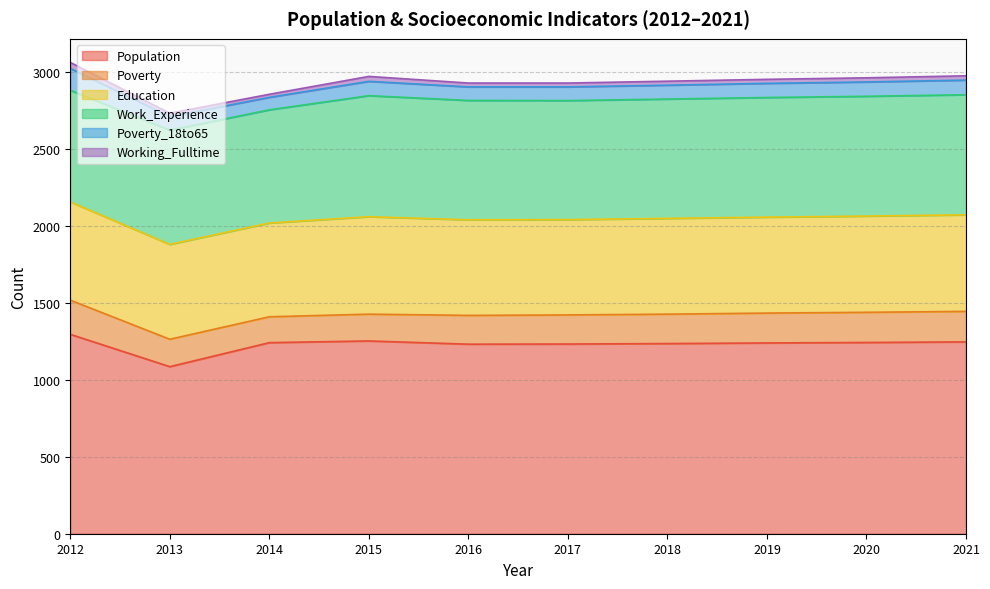

Reading right to left, what are all the values shown in this chart?

Population: 1246	1242	1239	1235	1232	1231	1252	1241	1085	1295
Poverty: 198	196	194	191	189	187	174	168	178	222
Education: 627	625	623	622	619	621	633	609	616	638
Work_Experience: 780	778	777	775	773	775	786	735	742	725
Poverty_18to65: 95	93	92	90	89	88	93	81	88	142
Working_Fulltime: 28	27	26	26	25	25	32	20	22	39